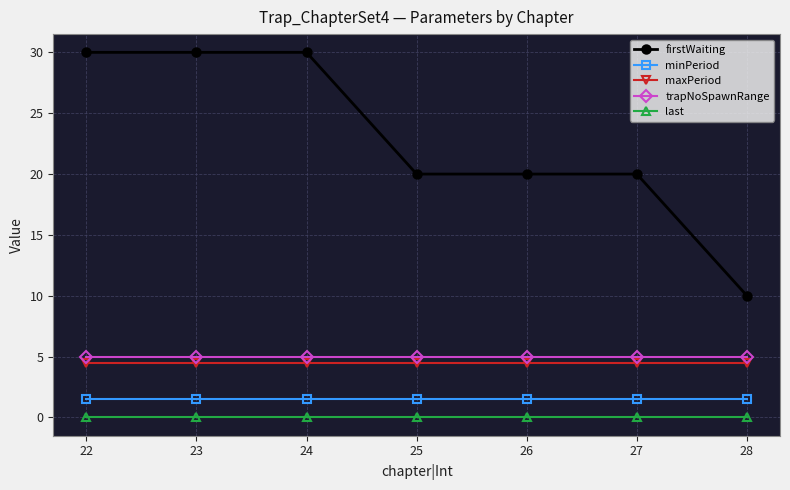

What is the value of the firstWaiting point at the 1st from the left?

30.0